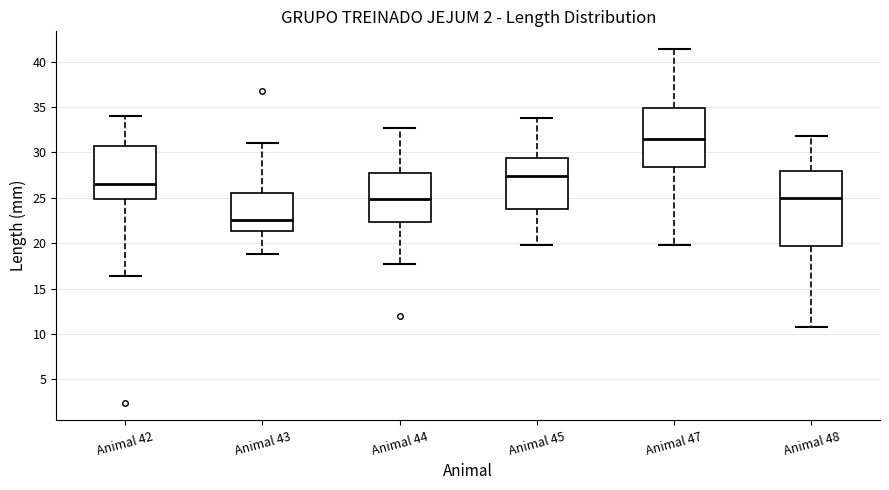

Reading left to right, read every box against the y-axis: the position of its median line, the range the box covers, and the ends of its whiskers. The values are not printed on the chart, so give them approximately, as read against the axis.

Animal 42: median 26.5, box 25.0 to 30.5, whiskers 16.5 to 34.0
Animal 43: median 22.5, box 21.5 to 25.5, whiskers 19.0 to 31.0
Animal 44: median 25.0, box 22.5 to 28.0, whiskers 17.5 to 32.5
Animal 45: median 27.5, box 24.0 to 29.5, whiskers 20.0 to 34.0
Animal 47: median 31.5, box 28.5 to 35.0, whiskers 20.0 to 41.5
Animal 48: median 25.0, box 19.5 to 28.0, whiskers 11.0 to 32.0